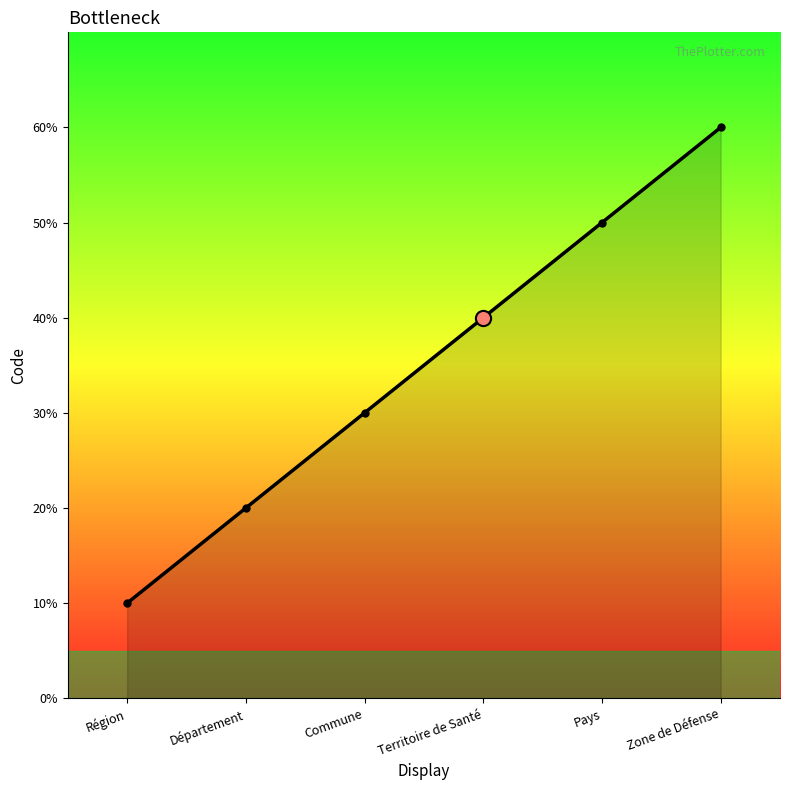

Does the chart have visible grid lines?

No